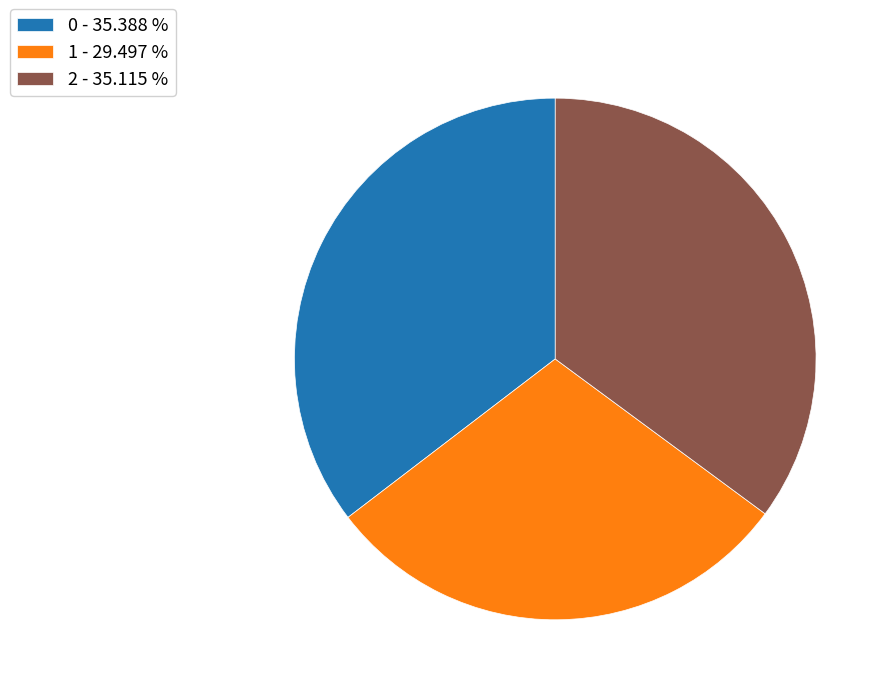

How many slices are in this pie chart?

3